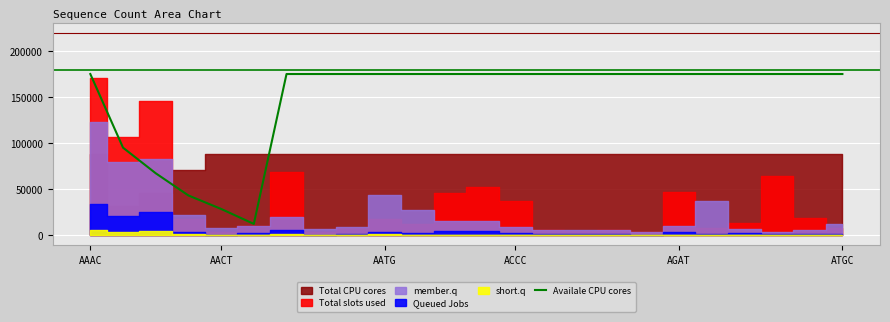

Is it true that Availale CPU cores equals 175425.6 at ATGC?

True